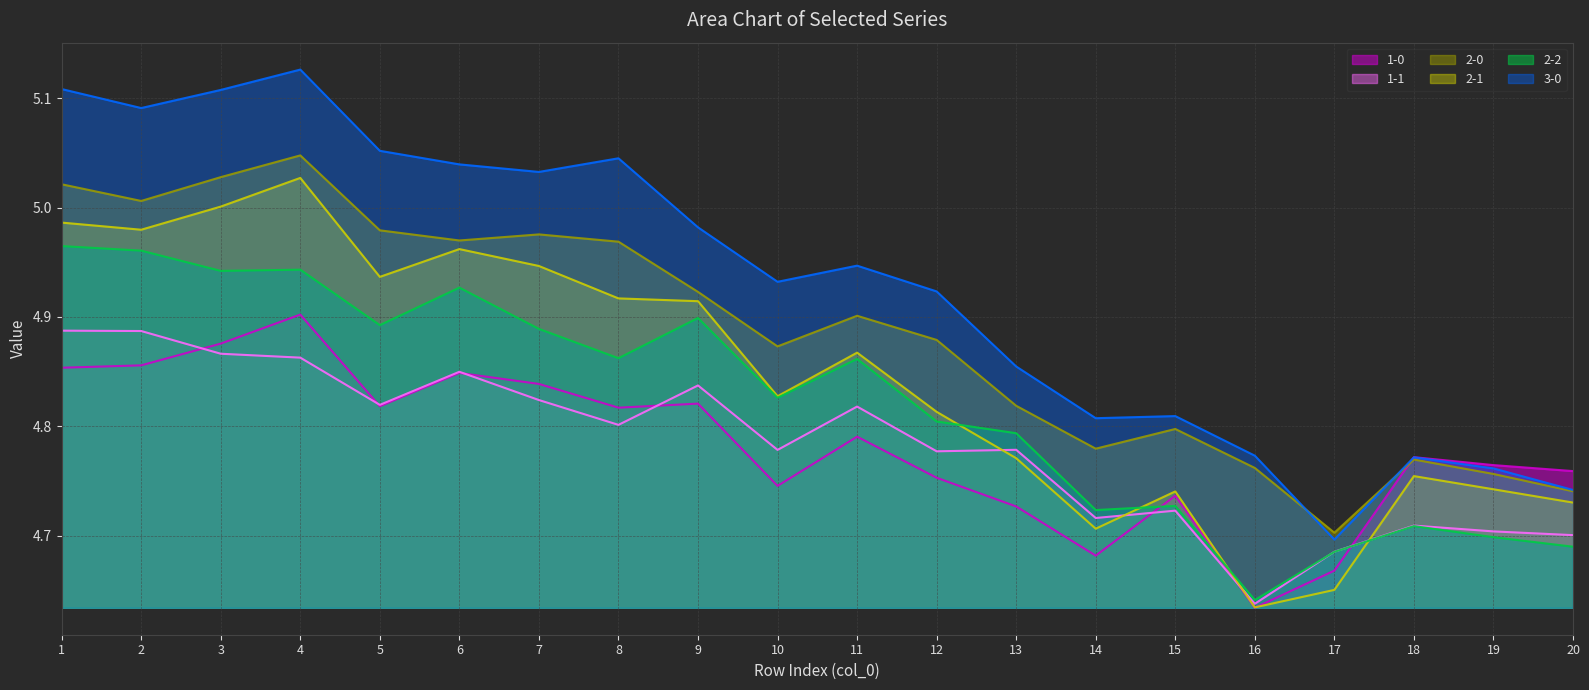

What is the value of the 2-2 point at the 8th from the left?

4.9